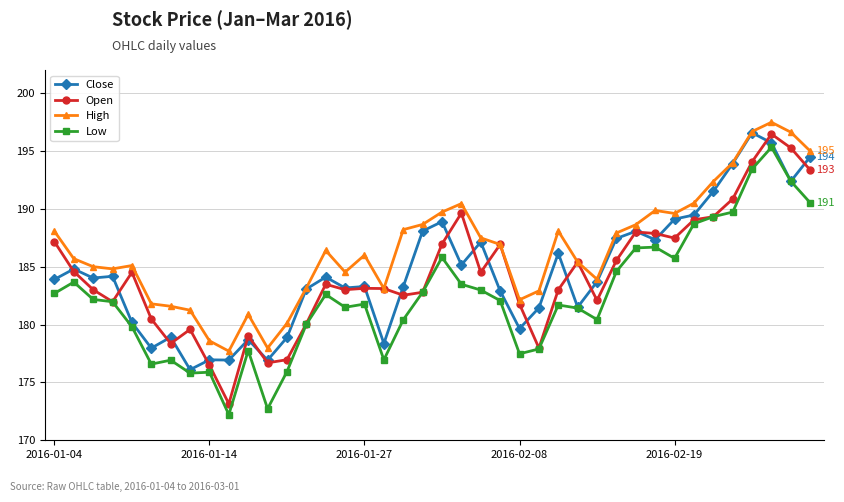

What is the value of the High point at the 12th from the left?

178.0